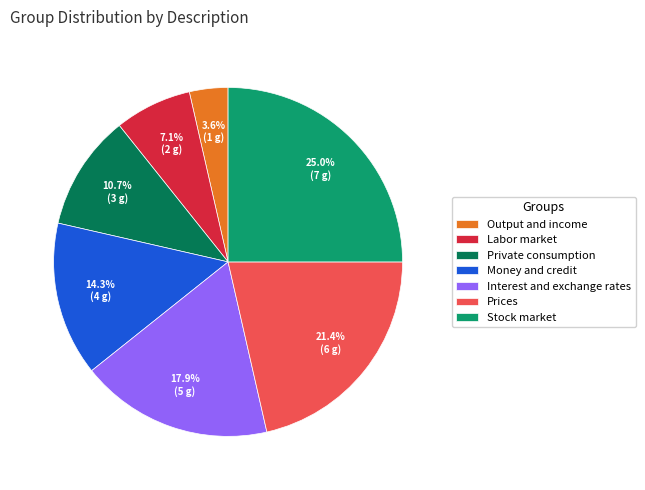

Is the sum of Interest and exchange rates and Private consumption greater than half?

No